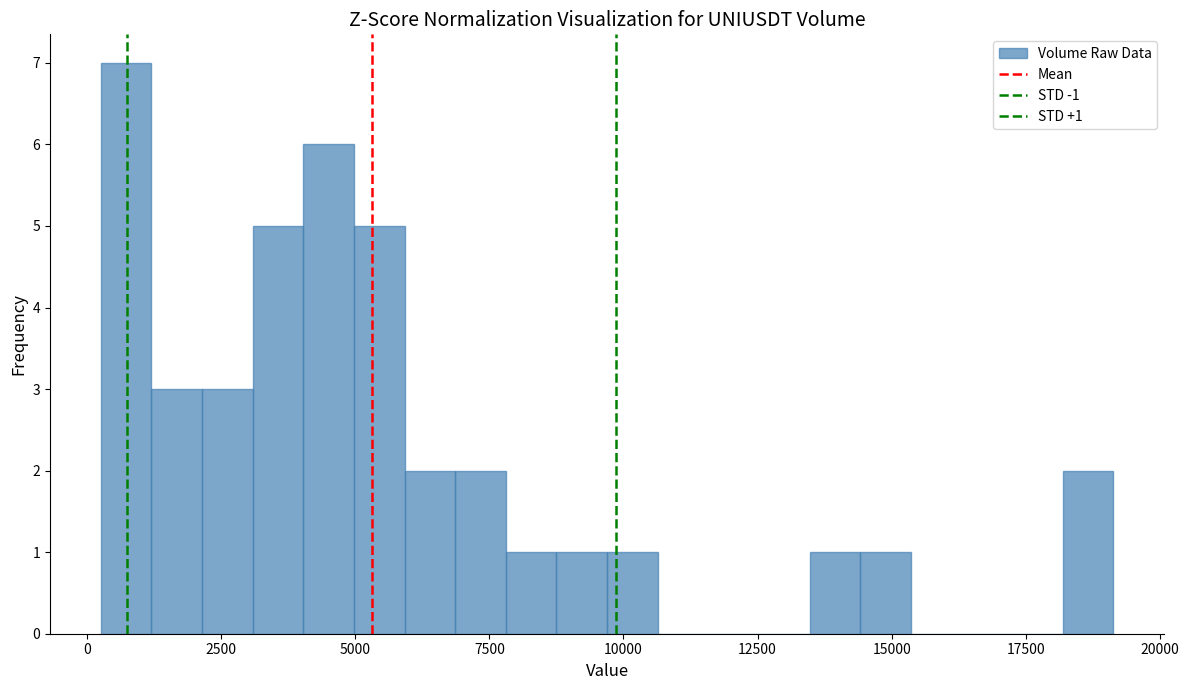

Around what value on the x-axis is the tallest bar? Give the approximate position of its centre, as read against the axis.

500